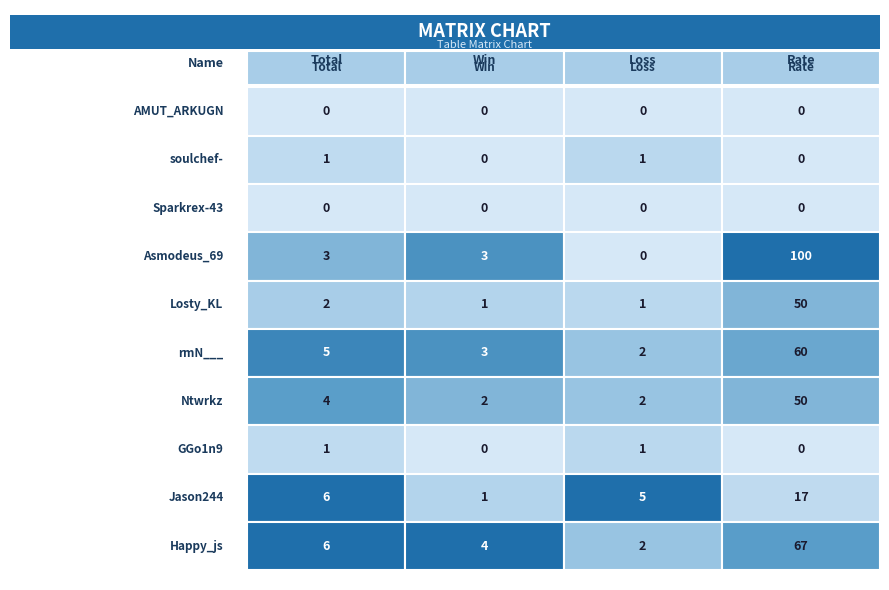

Which series has the widest spread of values?

Asmodeus_69